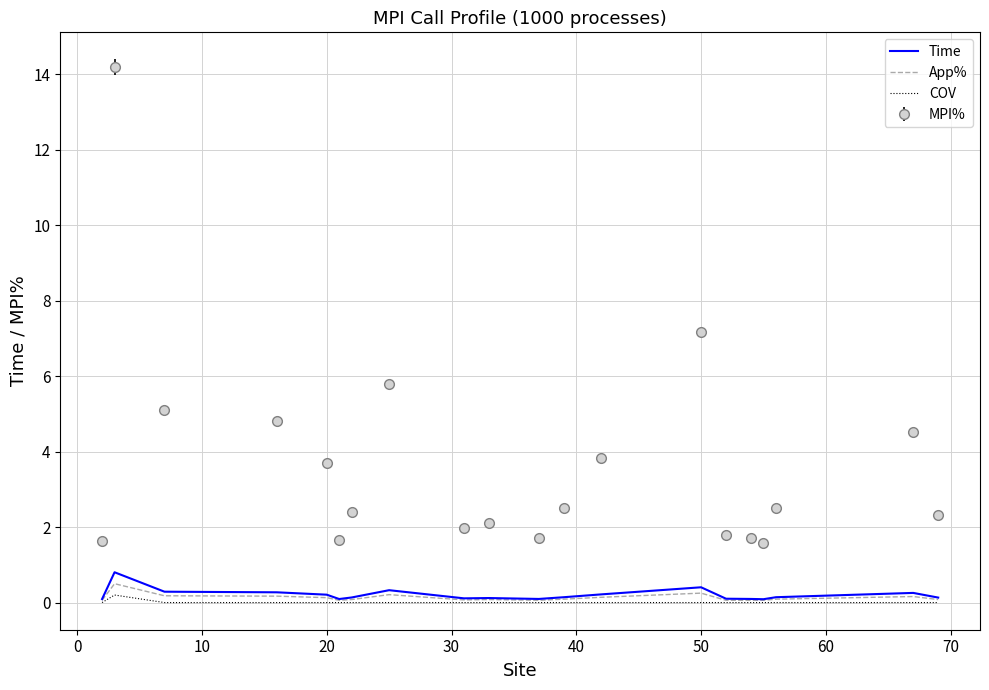

True or false: Time and MPI% intersect in this chart.

False